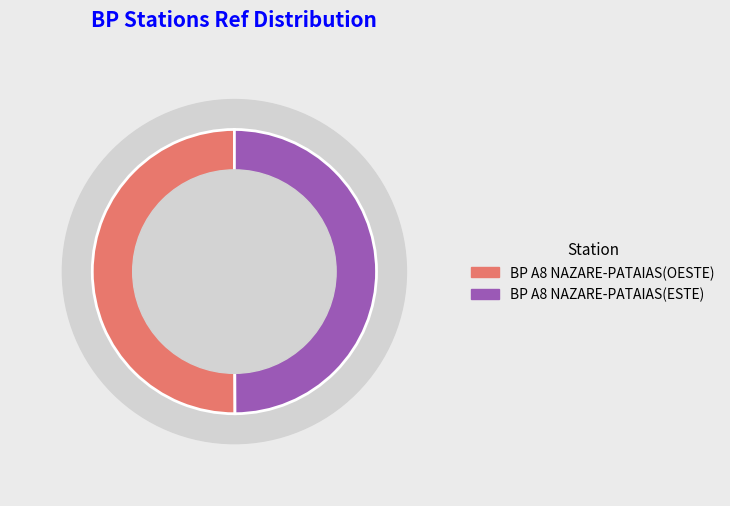

Is it true that BP A8 NAZARE-PATAIAS(ESTE) is 35% of the pie?

False